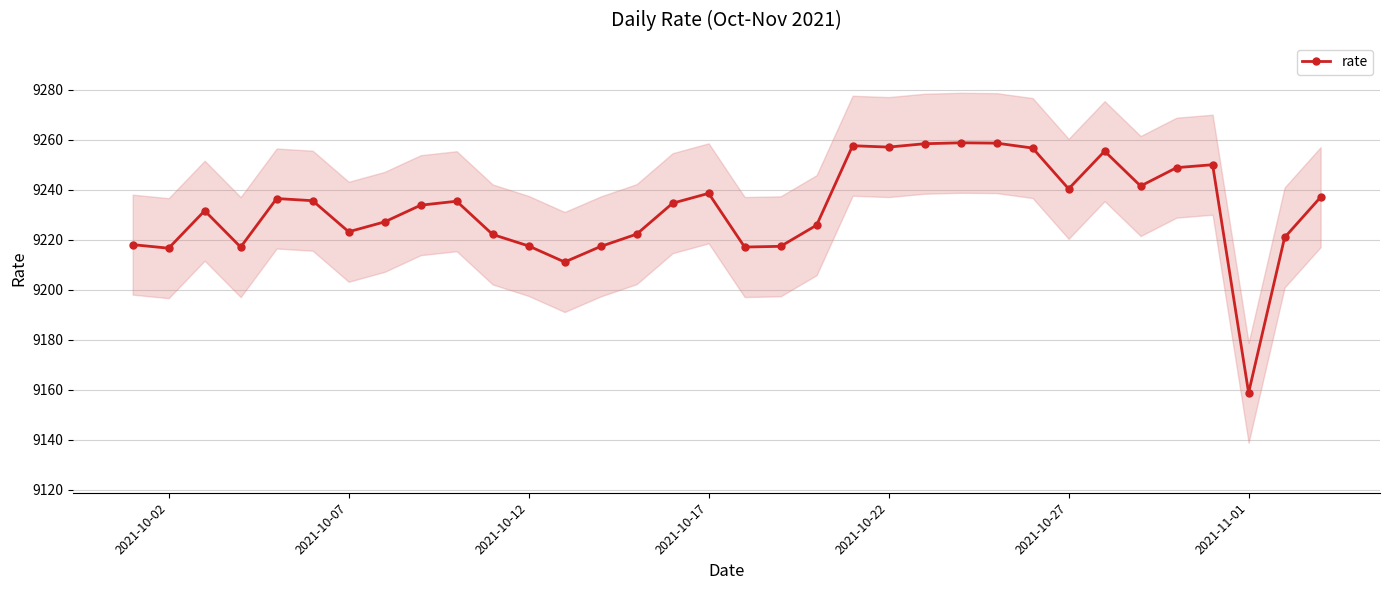

True or false: rate has more than 0 points higher than both neighbors.

True